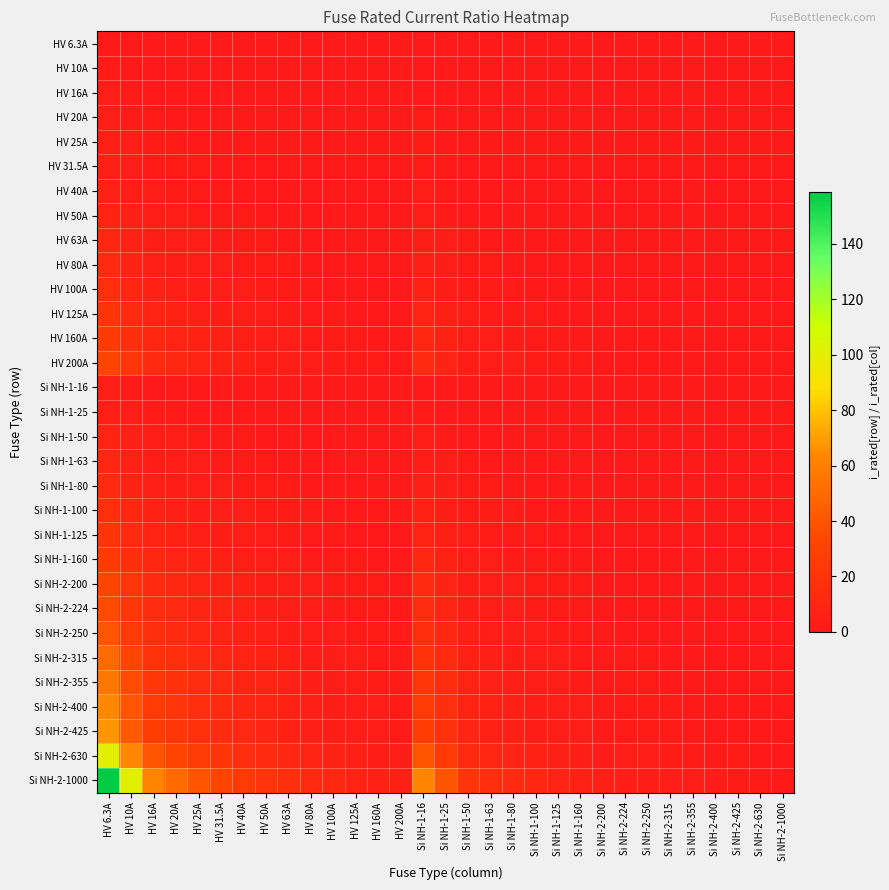

At how many categories does at least one series exceed 51?

4